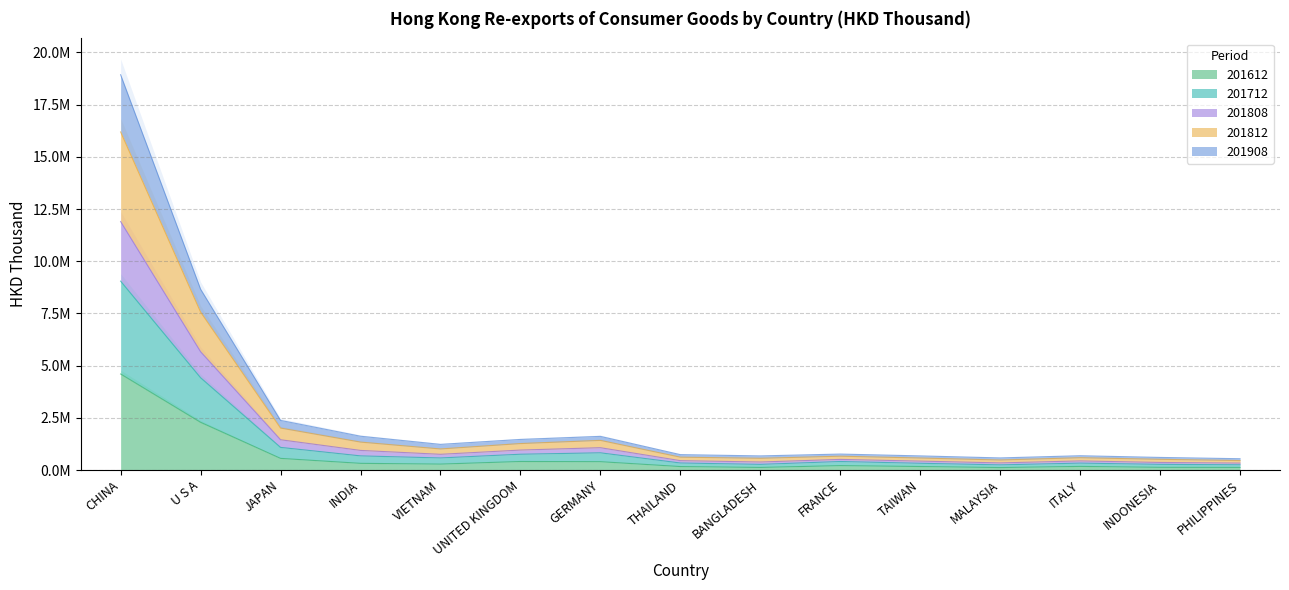

True or false: 201808 and 201612 intersect in this chart.

False